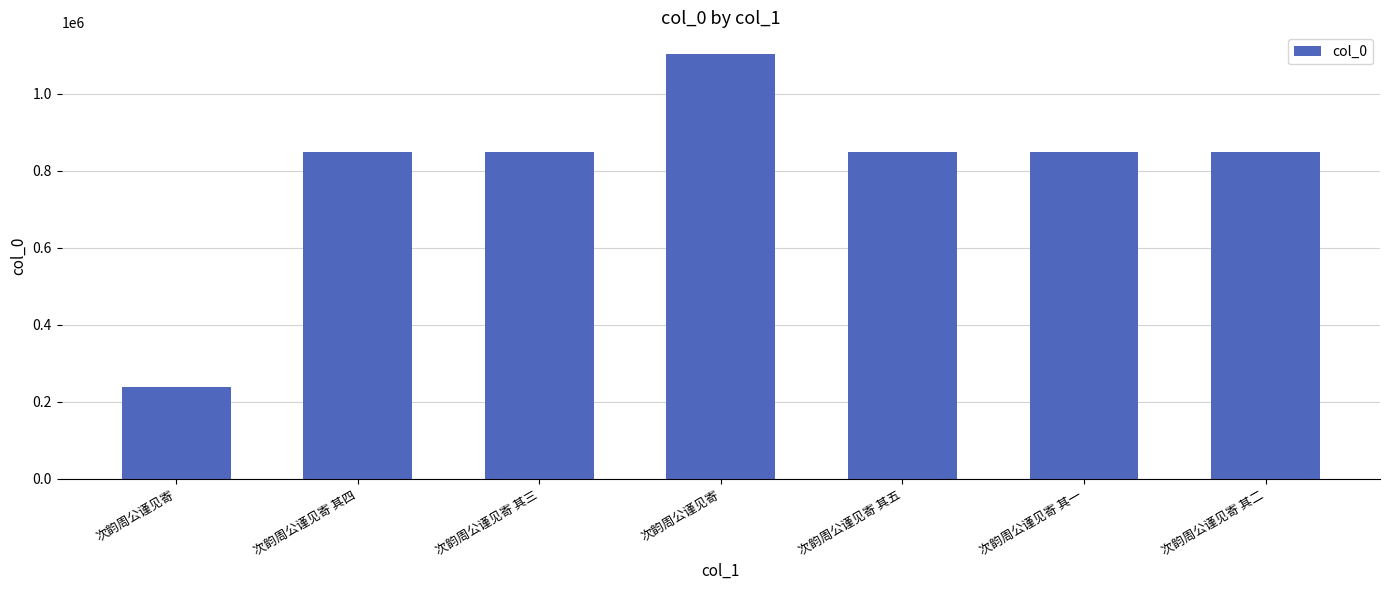

What is the ratio of the value at 次韵周公谨见寄 其五 to the value at 次韵周公谨见寄 其一?

1.0